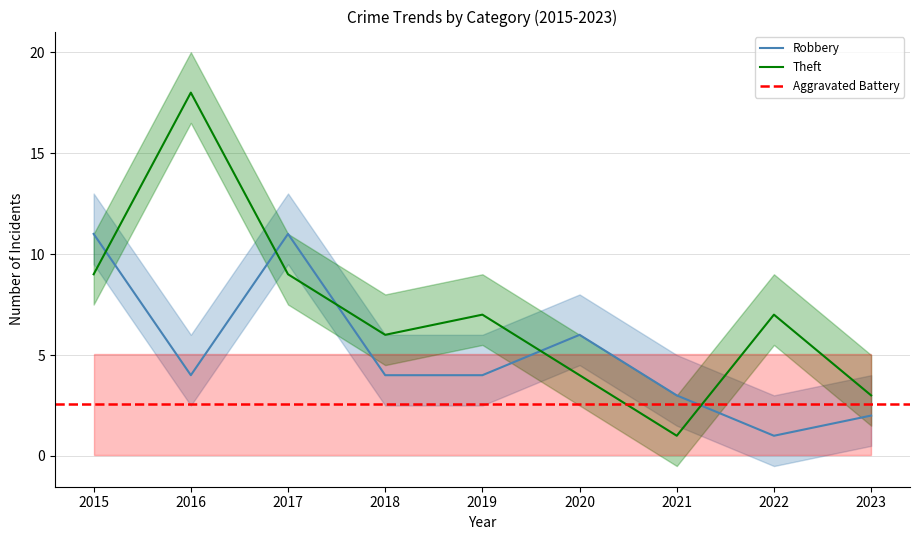

True or false: Robbery has a value of 3 at 2020.

False